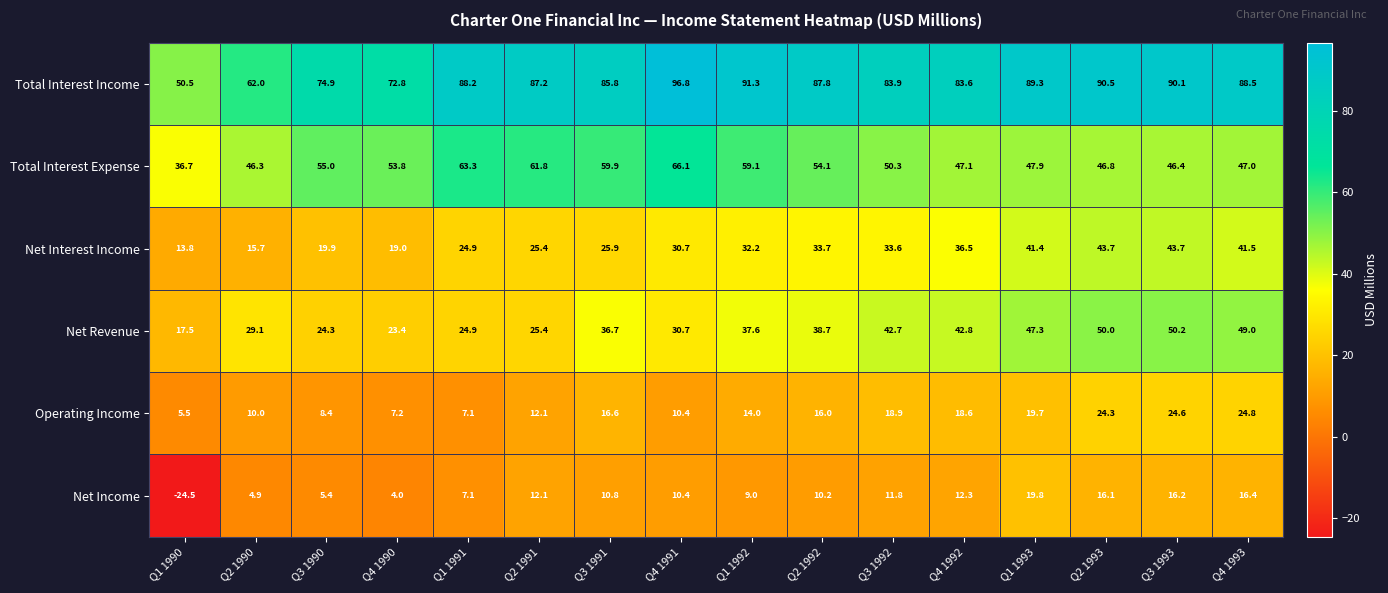

At which category is the sum across all series the highest?

Q2 1993